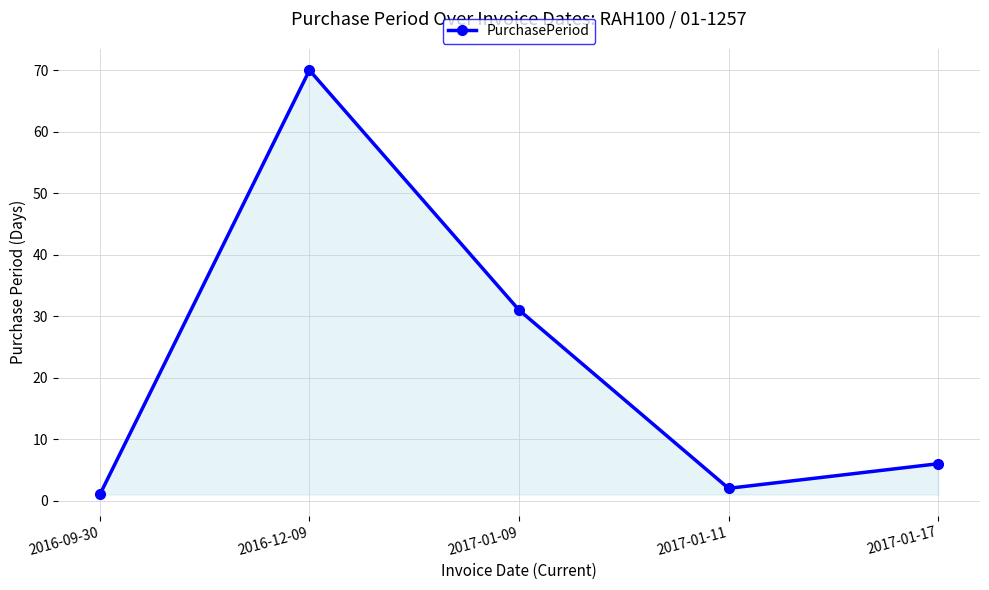

What is the label of the 5th point from the right?

2016-09-30